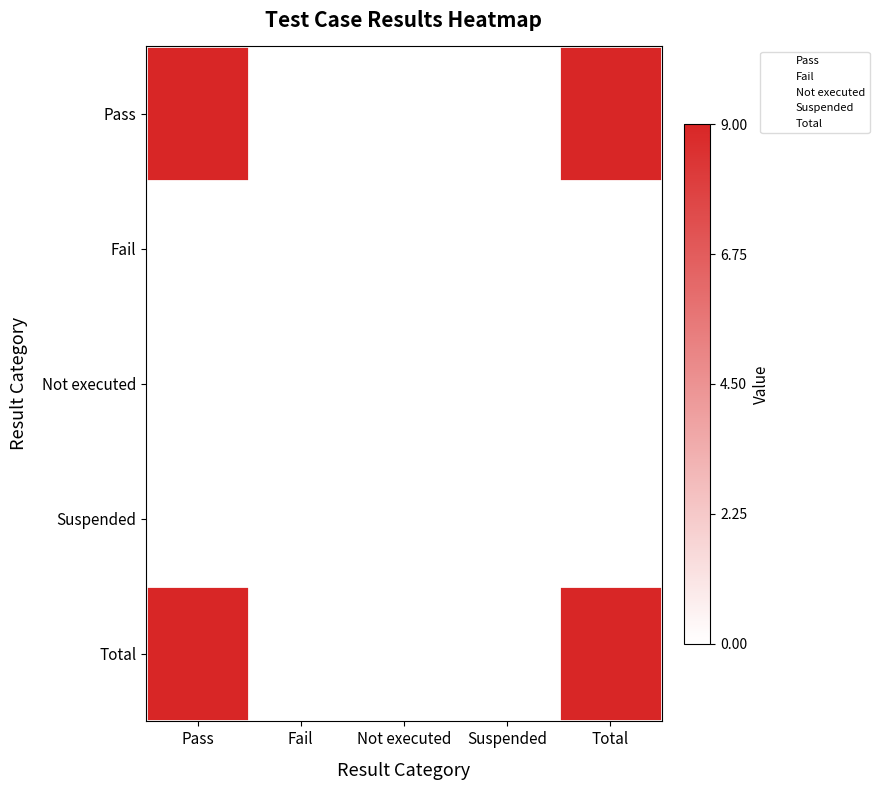

How many categories are shown in the chart?

5